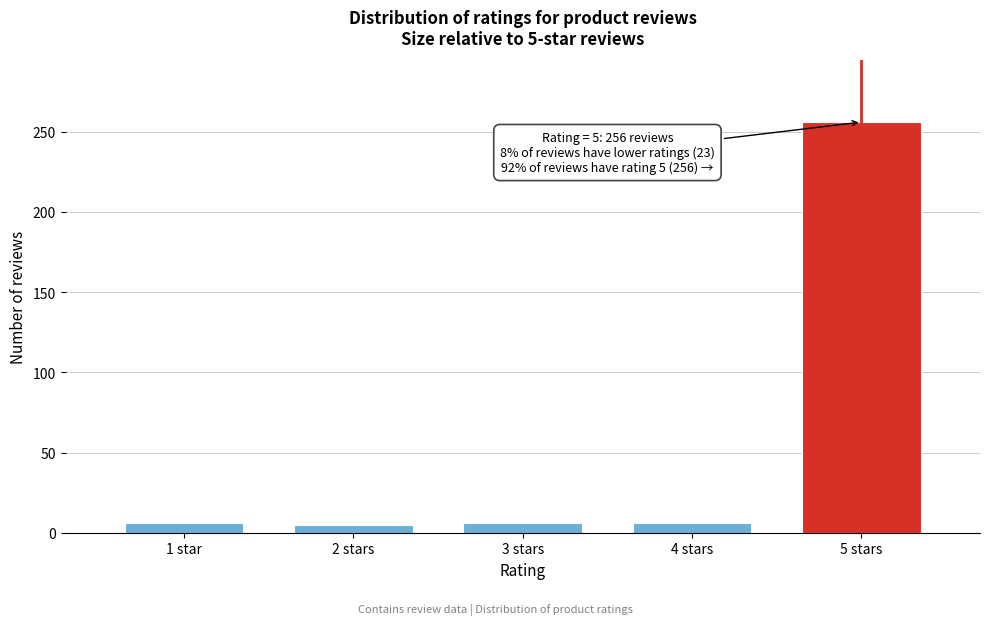

What is the maximum value shown in the chart?

256